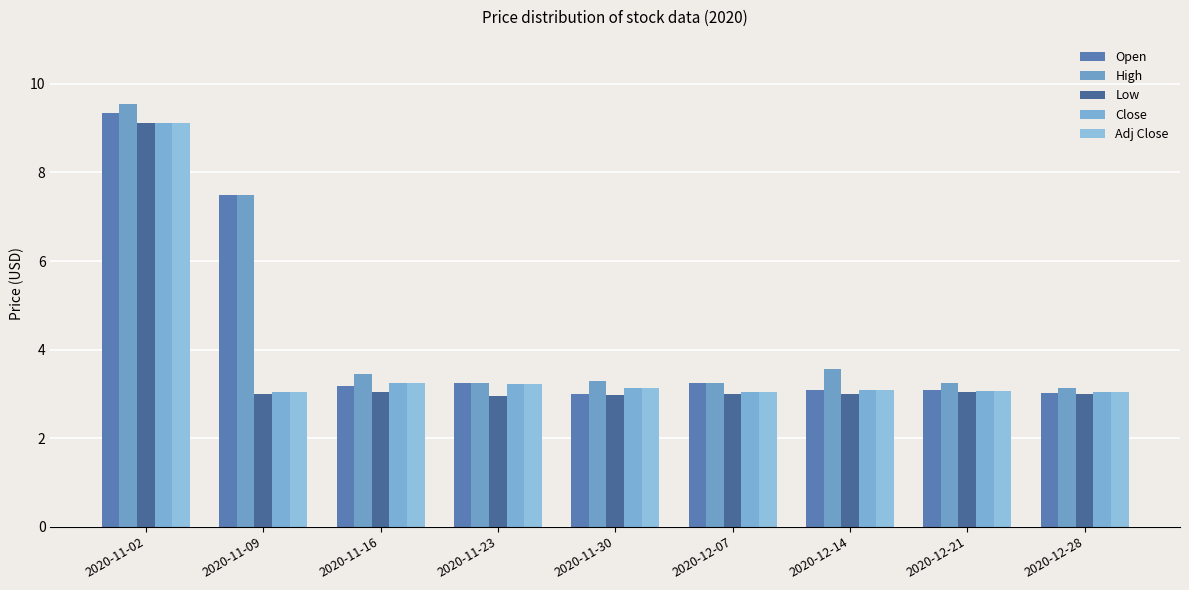

What is the value of the Adj Close bar at the 5th from the left?

3.1